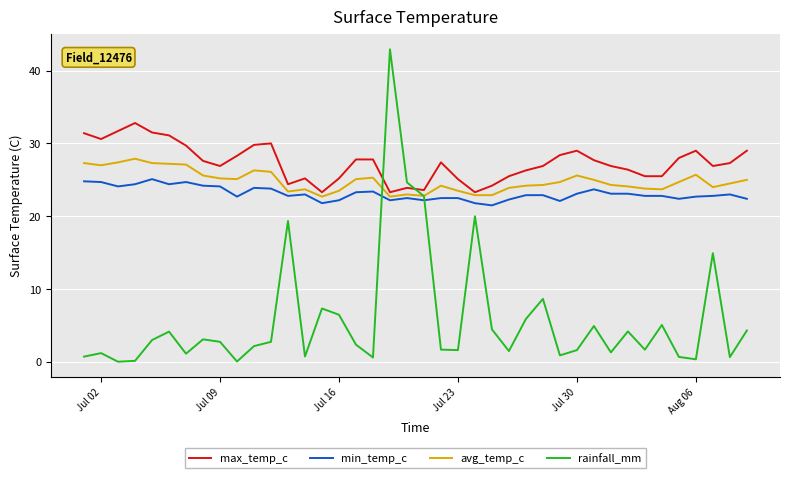

Which series has the widest spread of values?

rainfall_mm